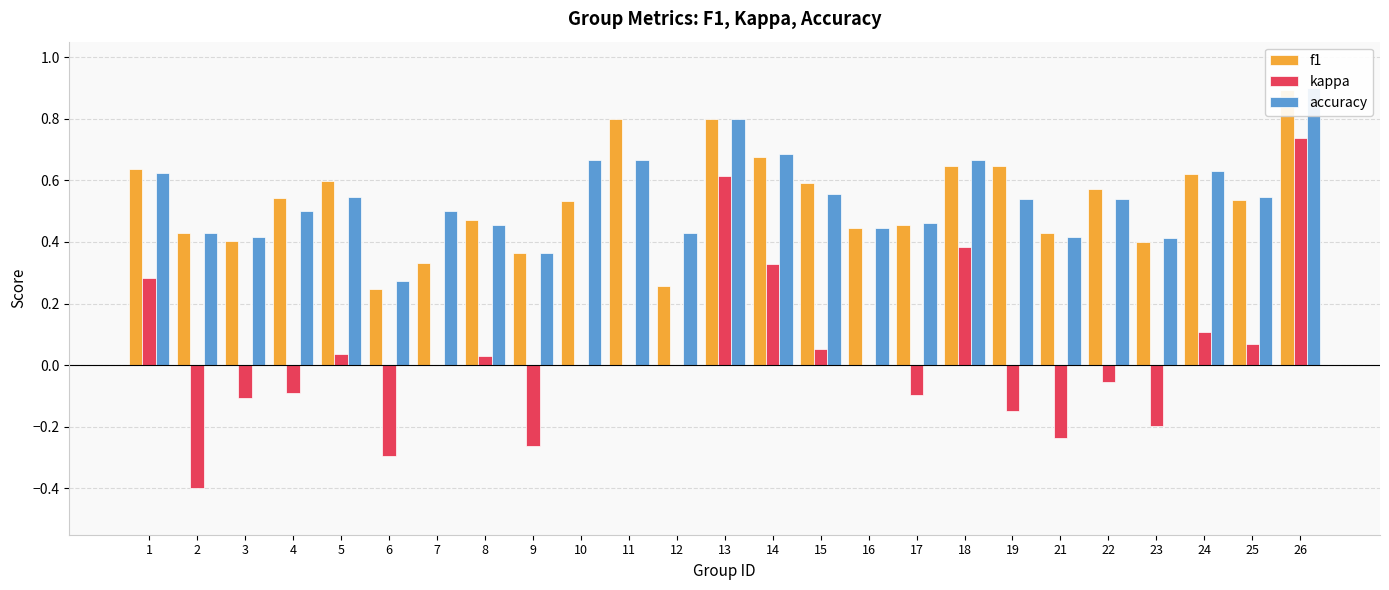

What is the total value across all series at 4?

1.0